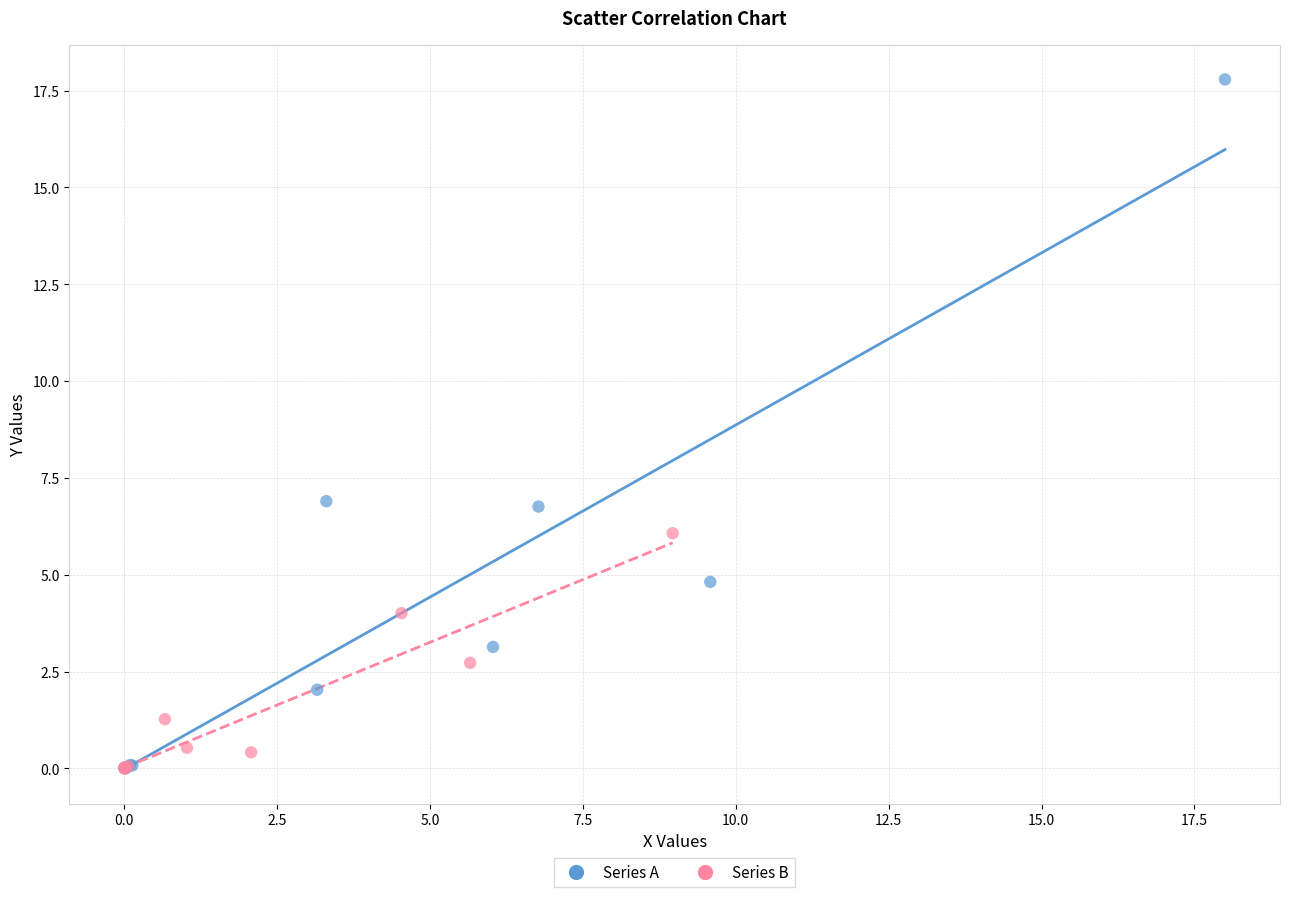

What are all the series names shown in the legend?

Series A, Series B